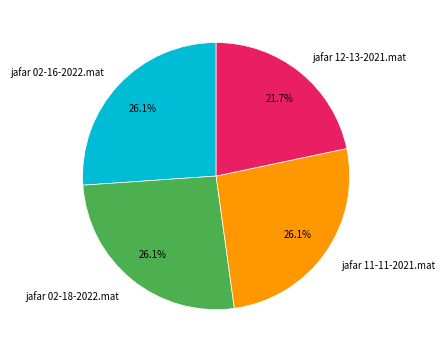

Which slice is the smallest?

jafar 12-13-2021.mat